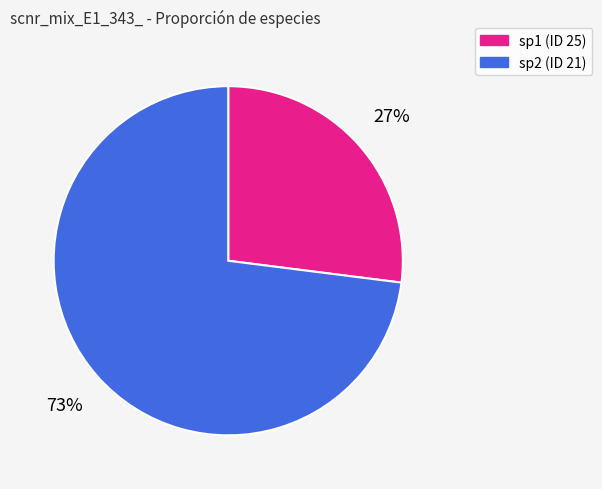

To the nearest percent, what is the average slice percentage?

50%